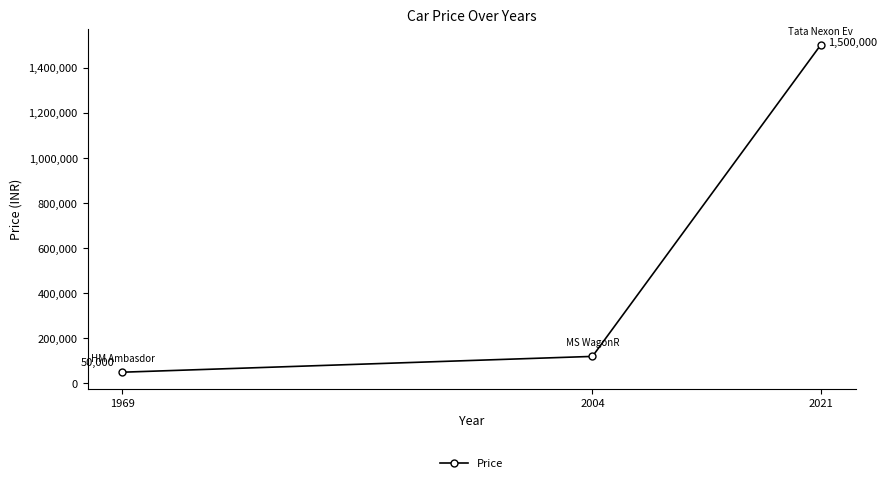

Reading left to right, extract all data points from this chart.

50000	120000	1500000